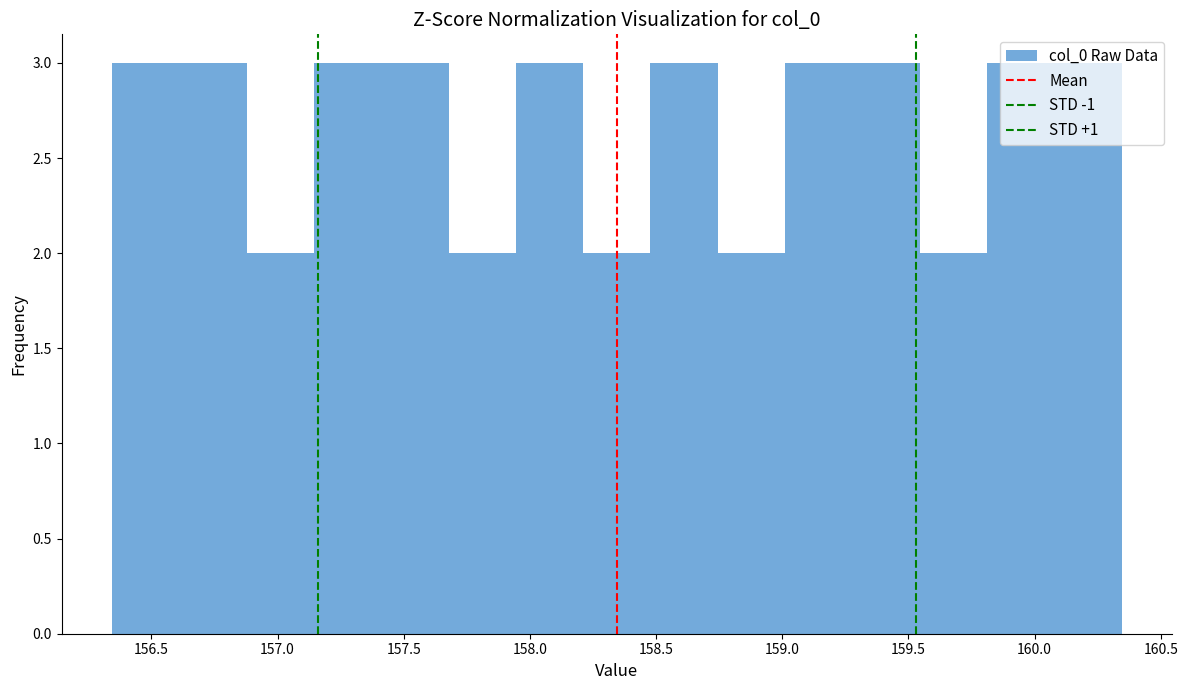

Reading left to right, list every bar in this chart as the range it spans on the x-axis followed by its height. Neither the bar edges nor the heights are printed on the chart, so give them approximately, as read against the axes.

156.35 to 156.60: 3
156.60 to 156.90: 3
156.90 to 157.15: 2
157.15 to 157.40: 3
157.40 to 157.70: 3
157.70 to 157.95: 2
157.95 to 158.20: 3
158.20 to 158.50: 2
158.50 to 158.75: 3
158.75 to 159.00: 2
159.00 to 159.30: 3
159.30 to 159.55: 3
159.55 to 159.80: 2
159.80 to 160.10: 3
160.10 to 160.35: 3